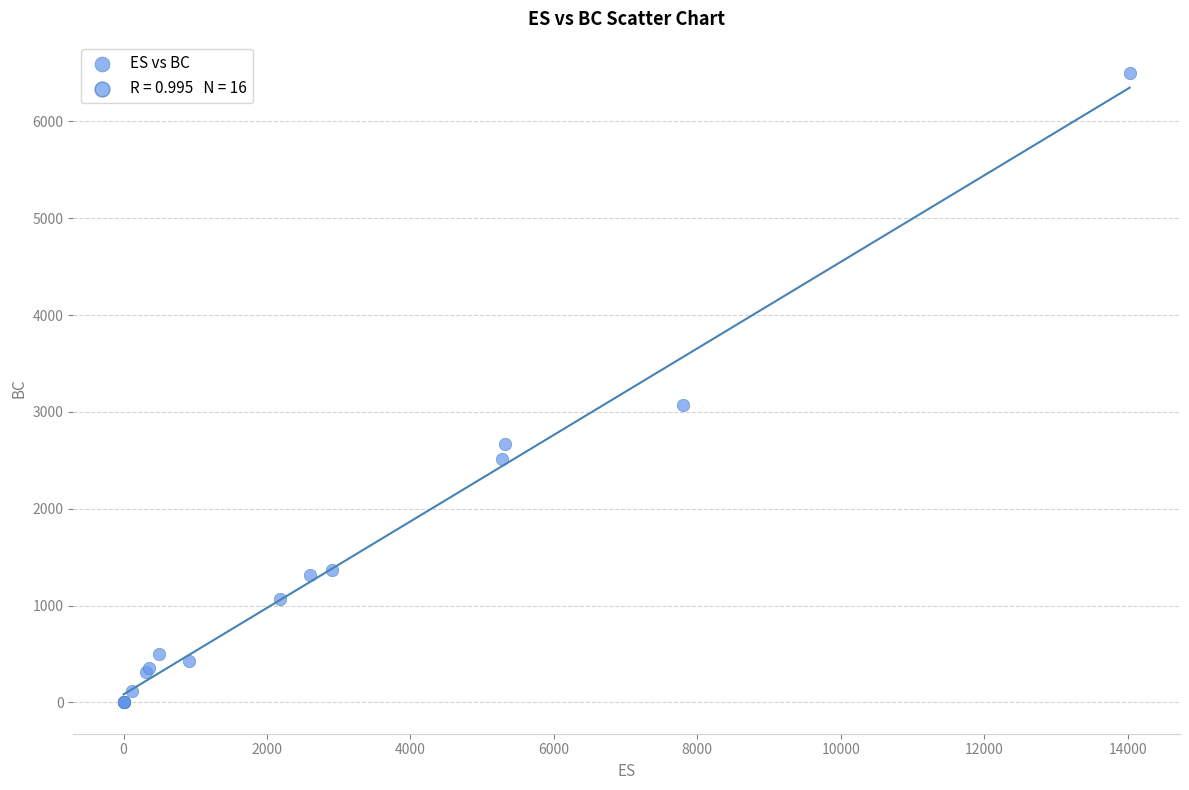

What Y value in the scatter plot is closest to 3250?

3070.2